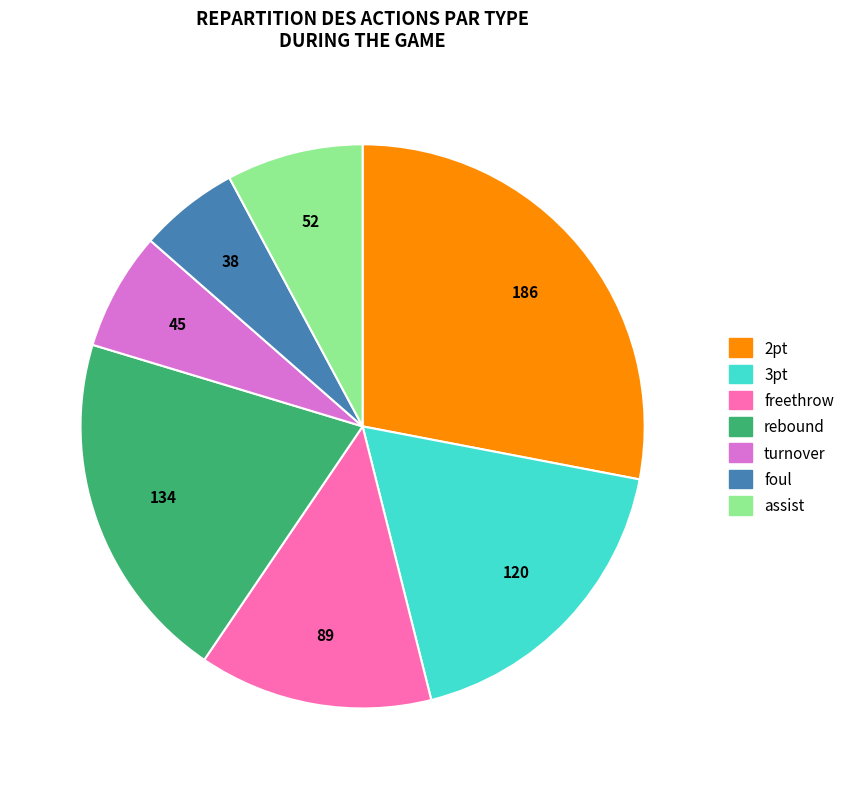

How many slices are in this pie chart?

7